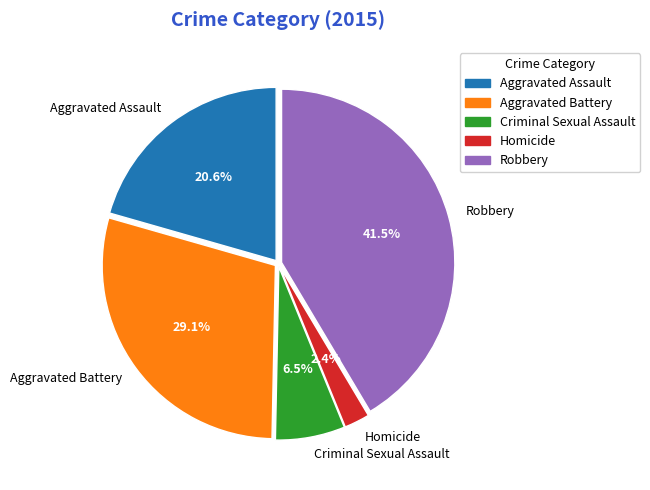

What portion of the pie excludes Aggravated Assault?

79.4%